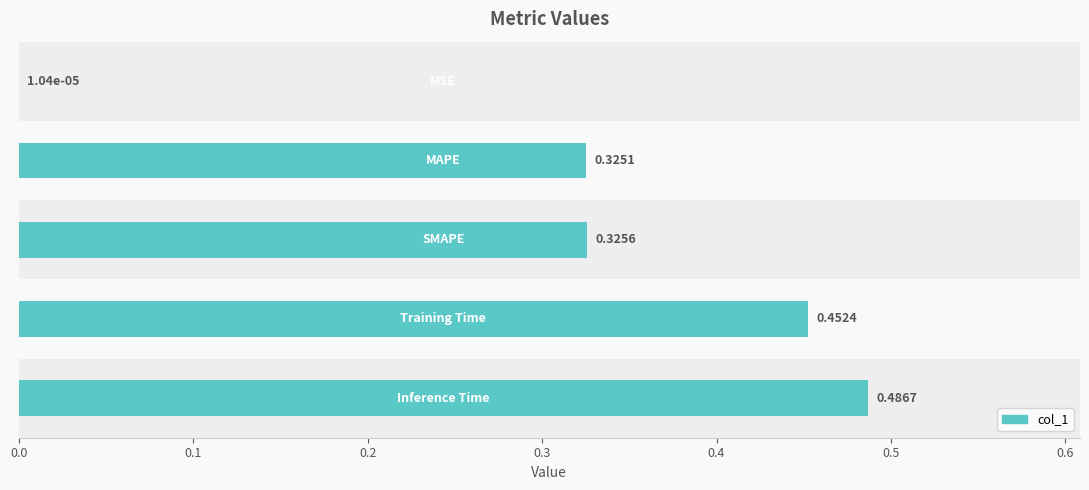

What is the sum of all values?

1.6